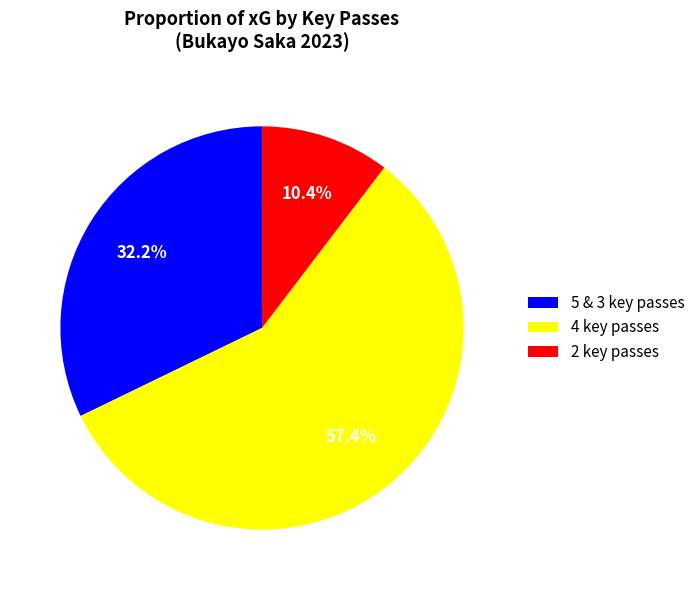

Count the number of slices in the pie.

3